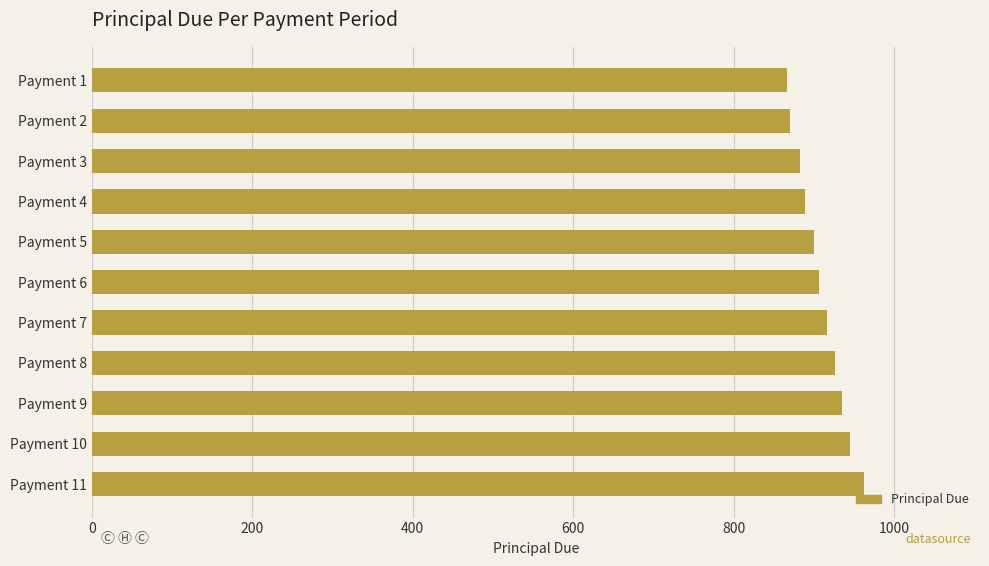

Is it true that the value at Payment 5 is 899.7?

True